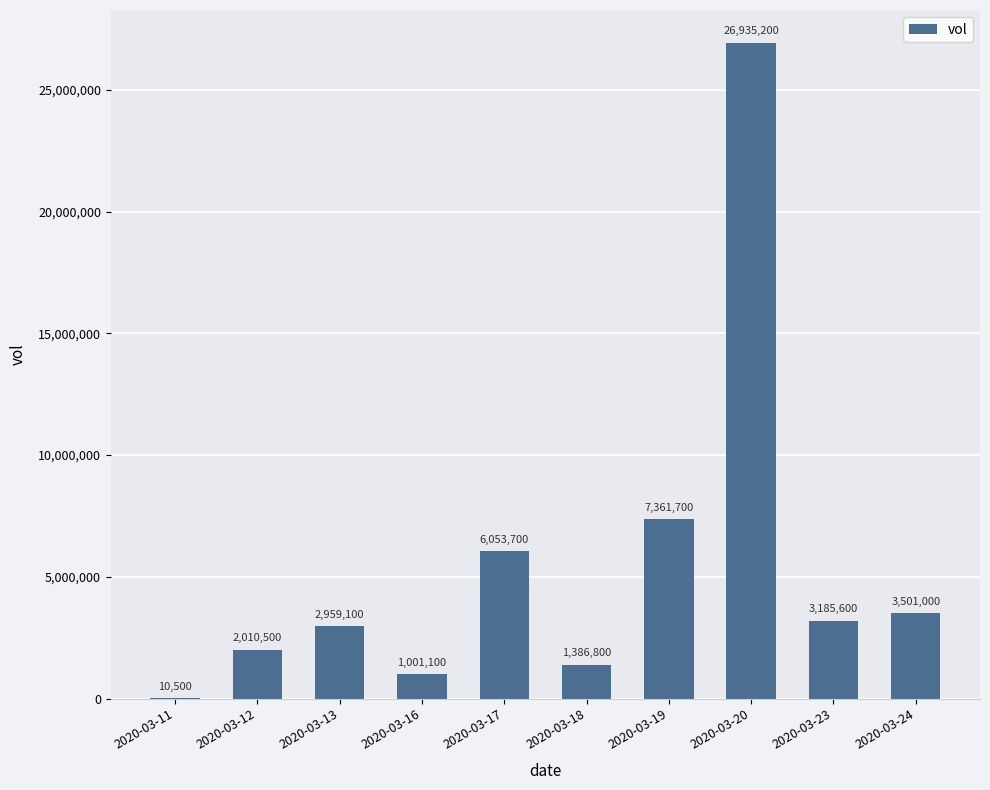

Reading left to right, what are all the values shown in this chart?

10500	2010500	2959100	1001100	6053700	1386800	7361700	26935200	3185600	3501000